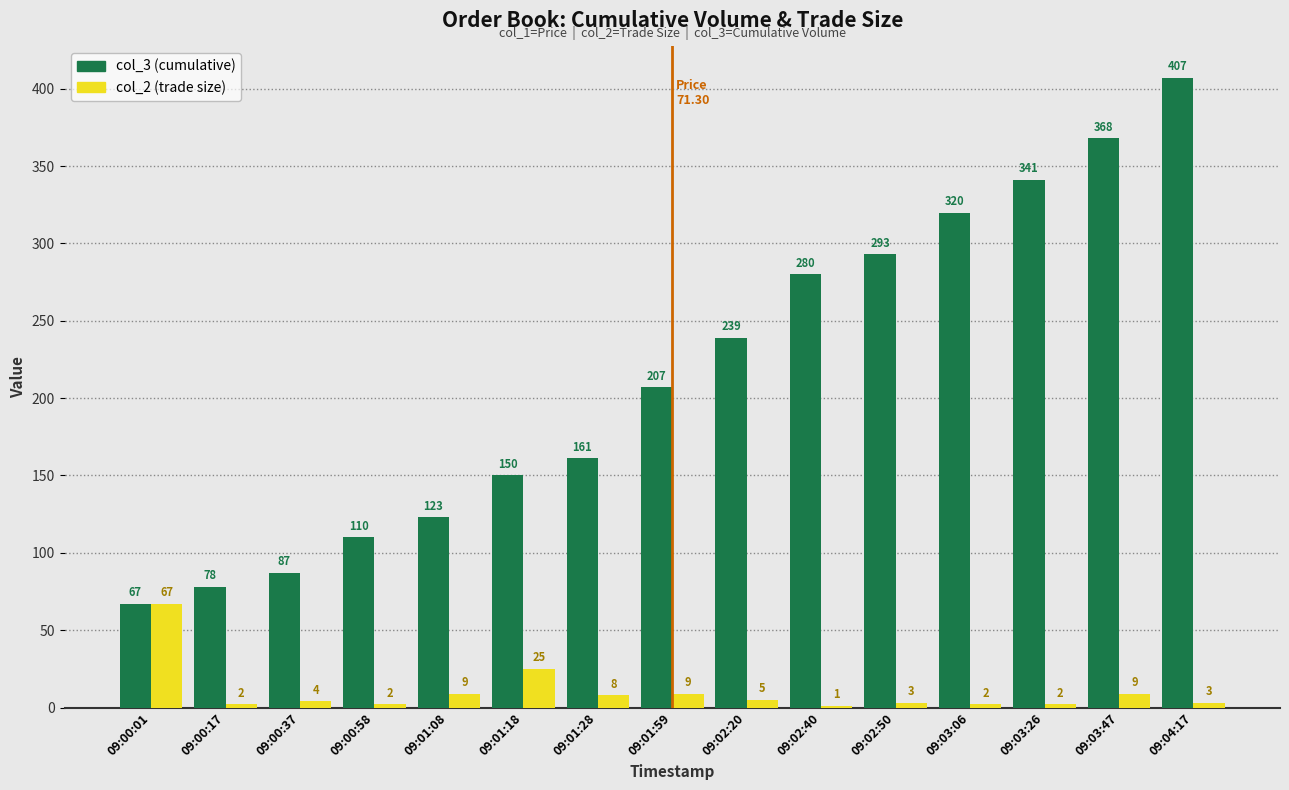

Reading left to right, extract all data points from this chart.

col_3 (cumulative): 09:00:01=67	09:00:17=78	09:00:37=87	09:00:58=110	09:01:08=123	09:01:18=150	09:01:28=161	09:01:59=207	09:02:20=239	09:02:40=280	09:02:50=293	09:03:06=320	09:03:26=341	09:03:47=368	09:04:17=407
col_2 (trade size): 09:00:01=67	09:00:17=2	09:00:37=4	09:00:58=2	09:01:08=9	09:01:18=25	09:01:28=8	09:01:59=9	09:02:20=5	09:02:40=1	09:02:50=3	09:03:06=2	09:03:26=2	09:03:47=9	09:04:17=3